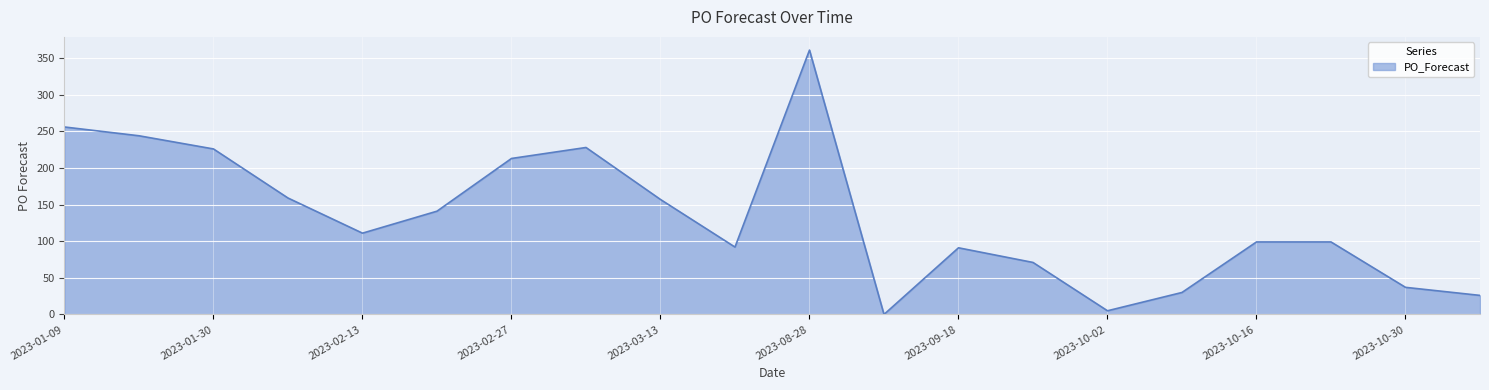

What is the difference between the maximum and minimum values?

361